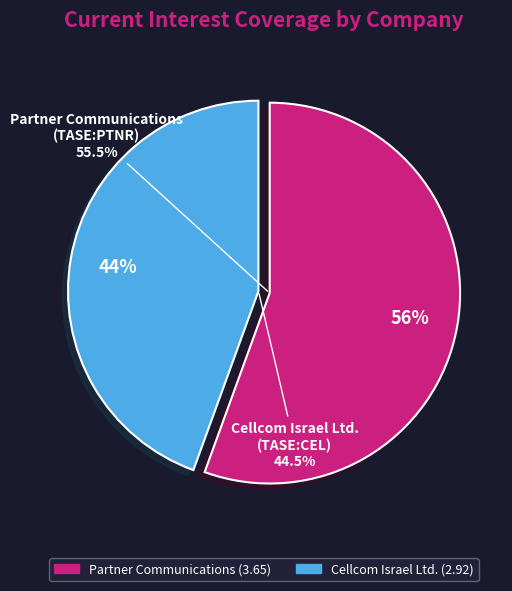

How many segments does this pie chart have?

2